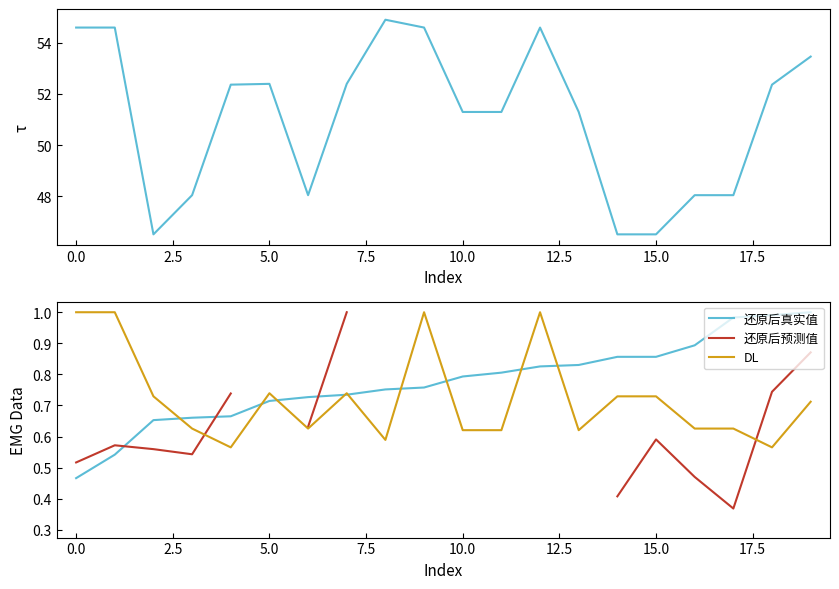

Which series changed the most between 13 and 16?

τ